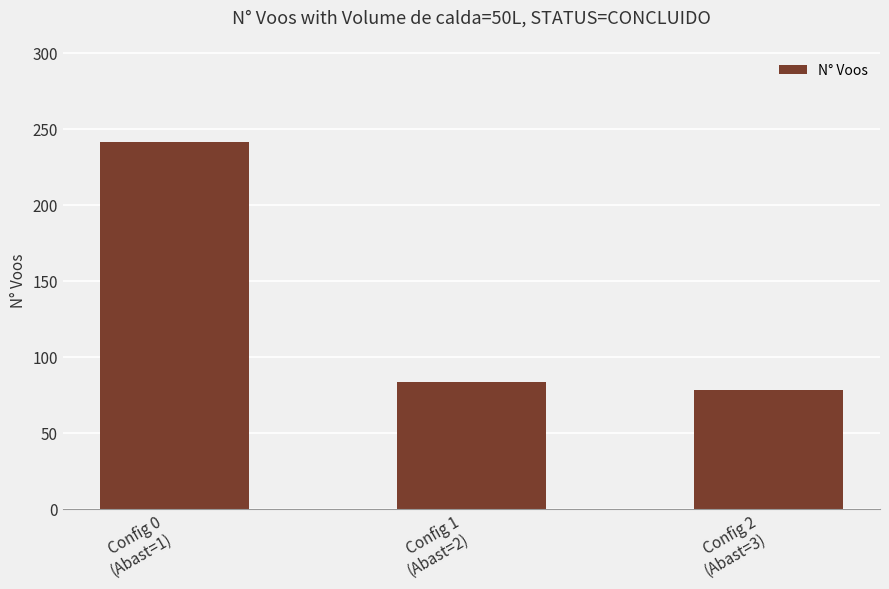

What is the value of the 1st bar from the left?

241